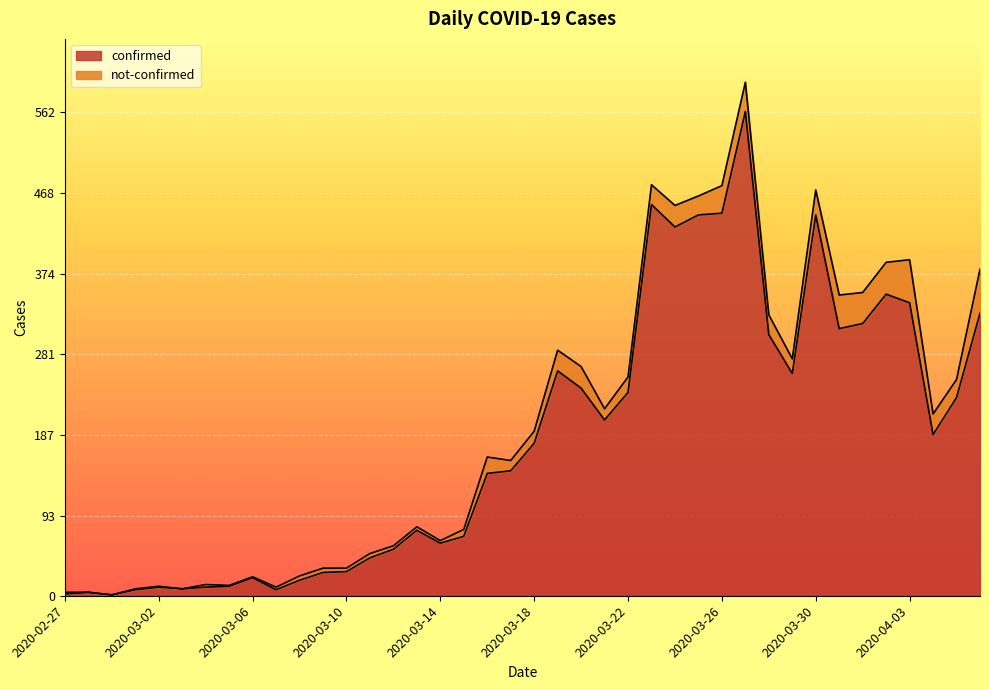

How many points are higher than both their immediate neighbors (excluding endpoints)?

9